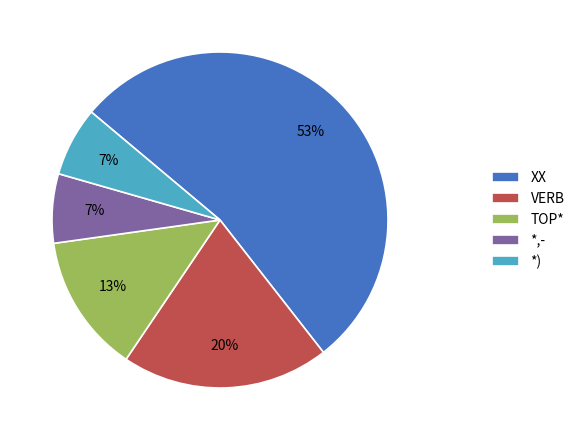

True or false: XX accounts for 66% of the total.

False